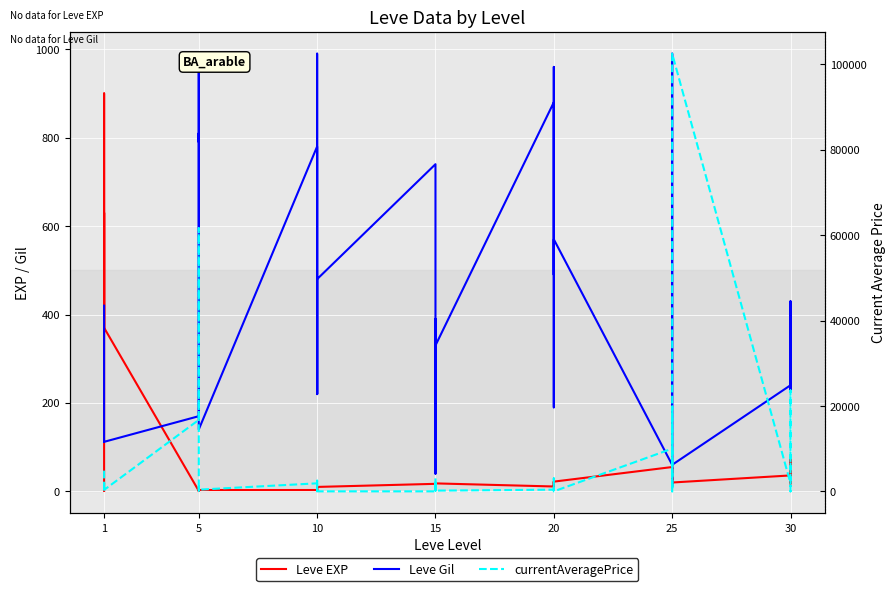

How many interior local peaks does the currentAveragePrice series have?

12